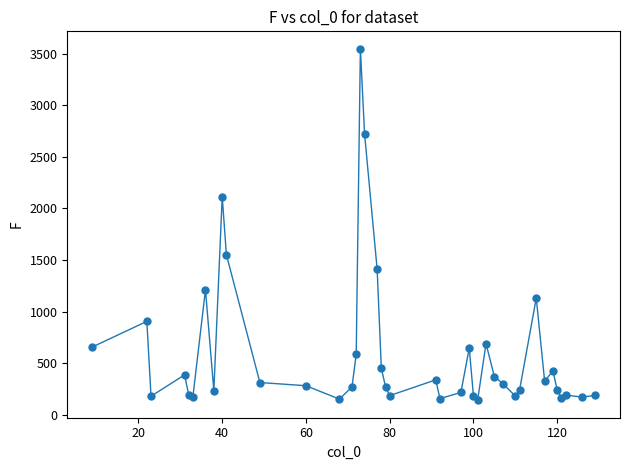

What is the value of the 36th point from the left?

237